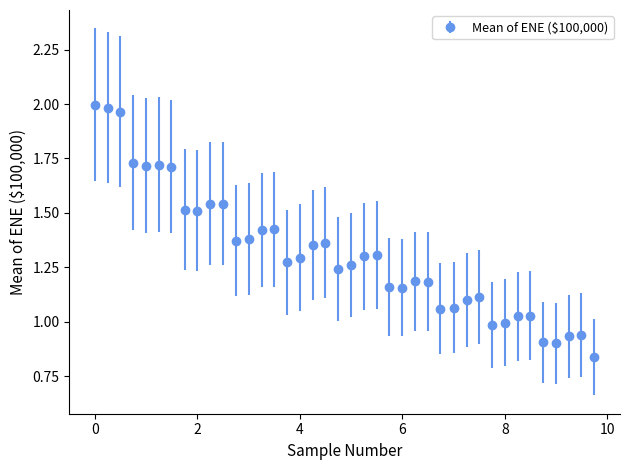

What is the sum of all values?

52.5